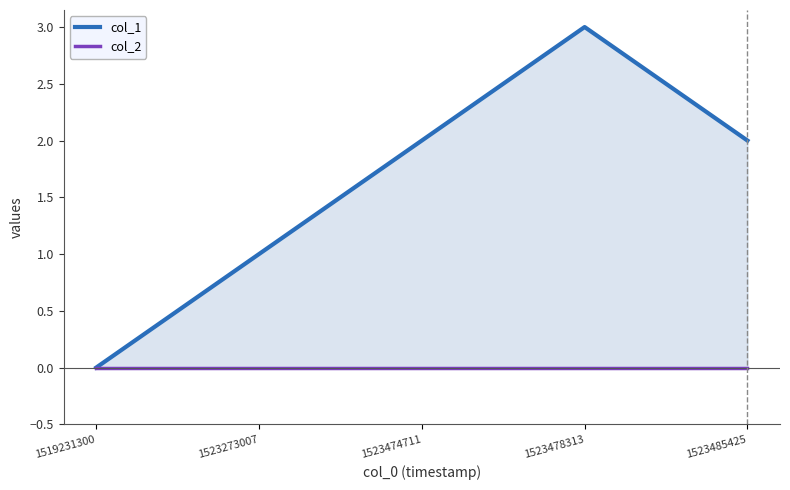

True or false: col_2 and col_1 cross at least once.

False